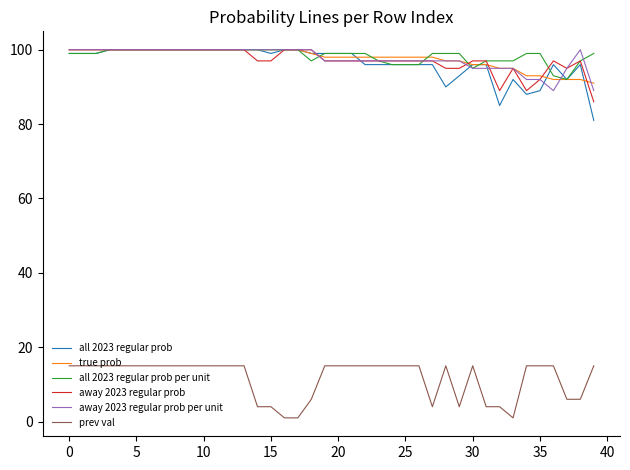

True or false: prev val and all 2023 regular prob cross at least once.

False